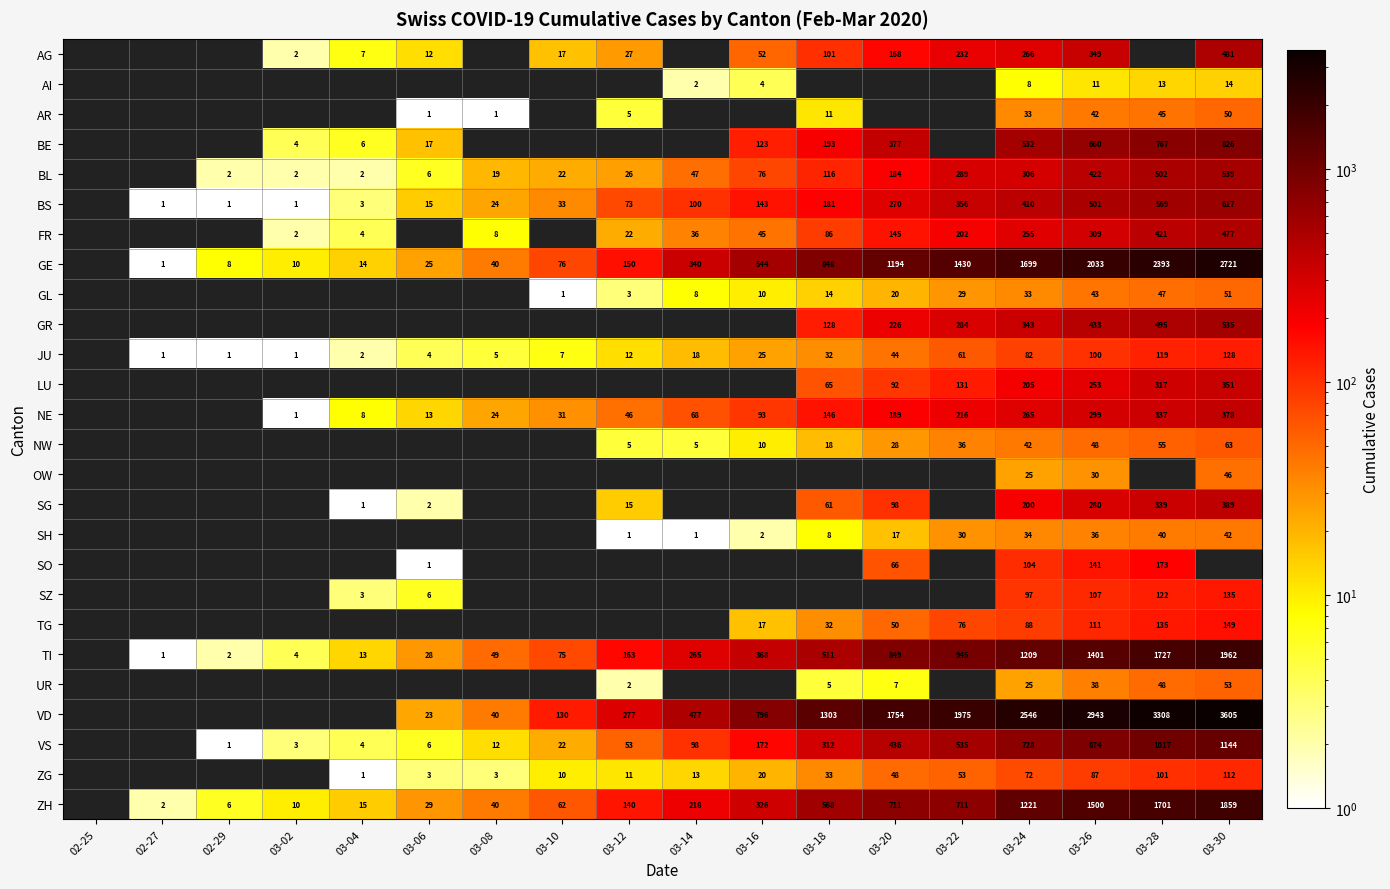

True or false: AG has a value of 101 at 03-18.

True